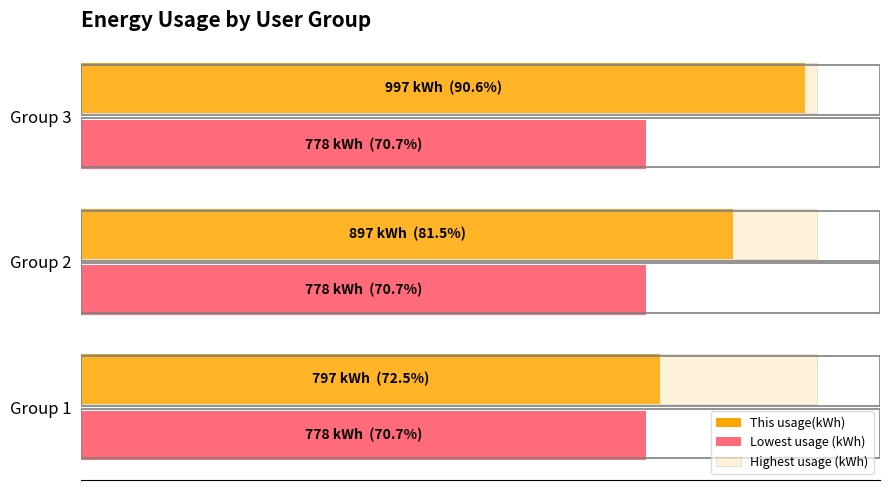

List the series in order of their peak value, lowest first.

Lowest usage (kWh), This usage(kWh), Highest usage (kWh)